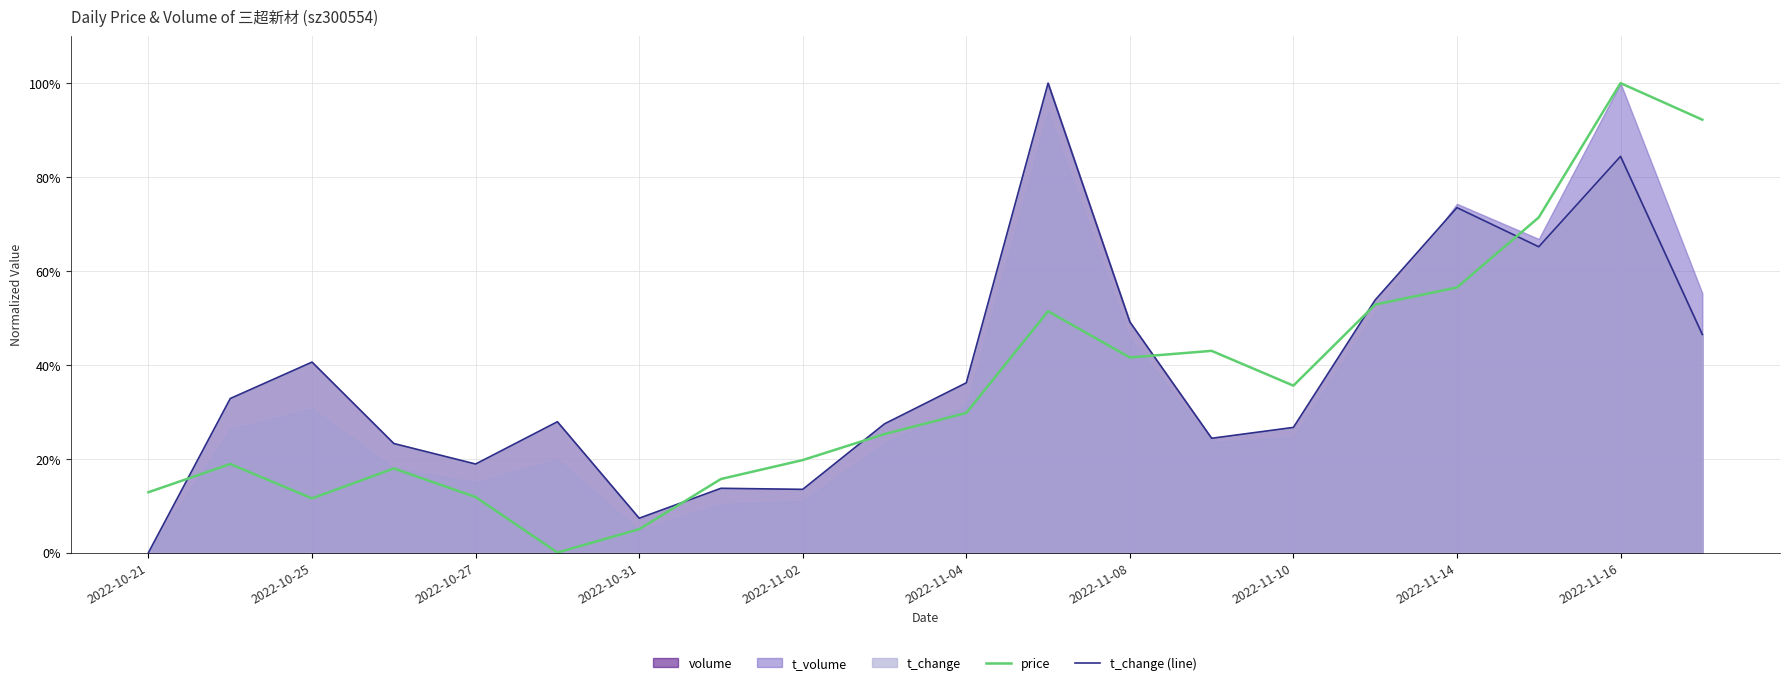

Which series ends up on top after the final intersection of t_change (line) and price?

price